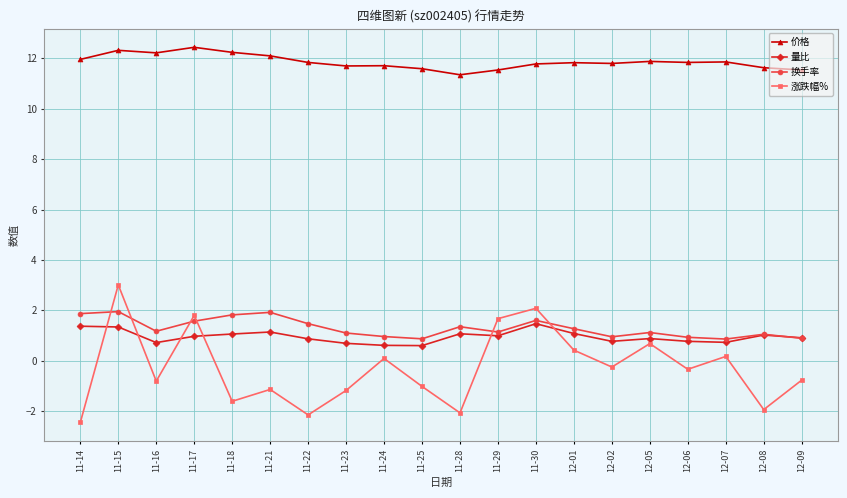

What is the difference between the second highest and minimum values in the 涨跌幅% series?

4.5